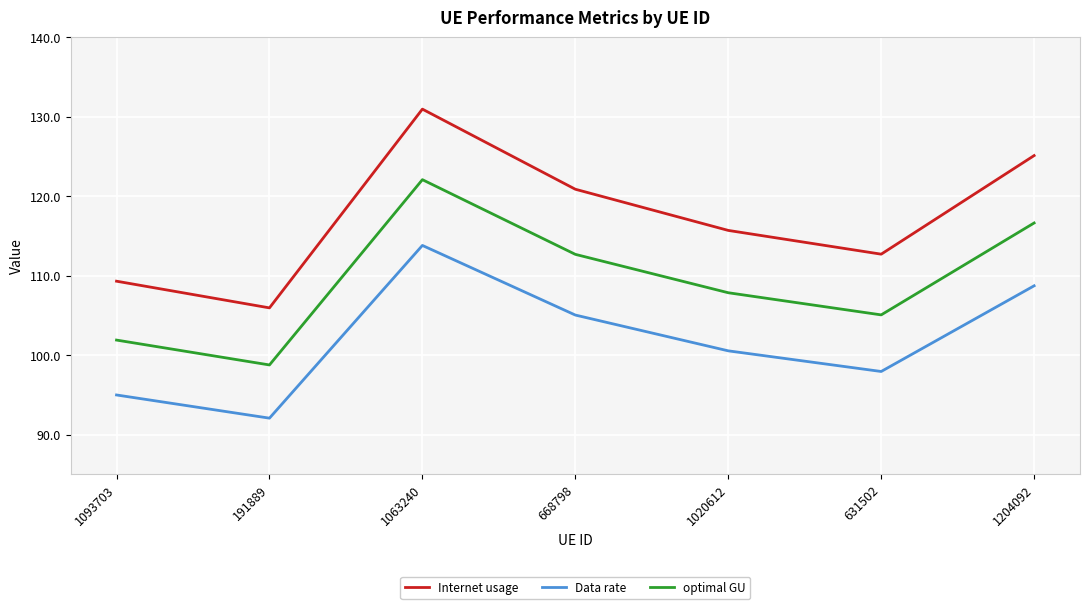

What is the difference between the second highest and second lowest values in the Internet usage series?

15.8